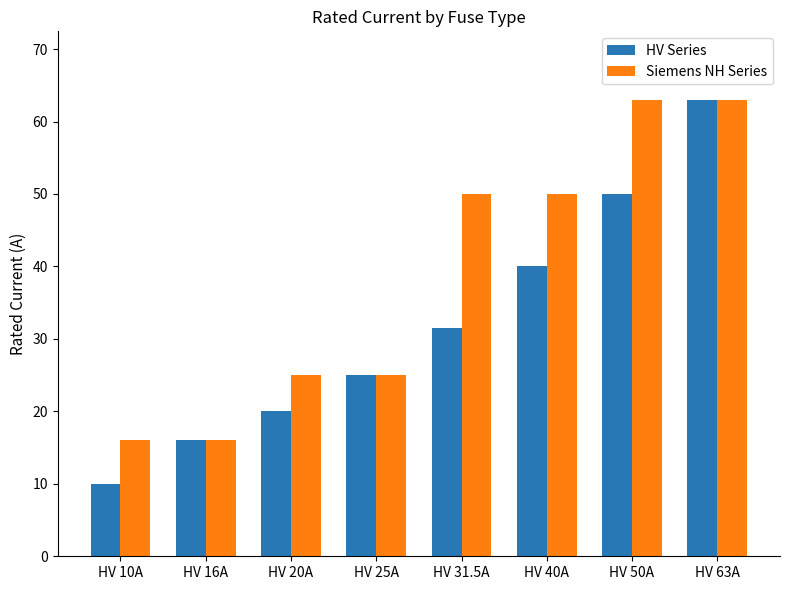

Which series changed the most between HV 16A and HV 20A?

Siemens NH Series